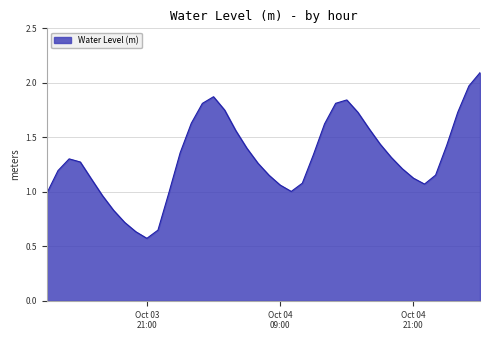

What is the difference between the maximum and minimum values?

1.5